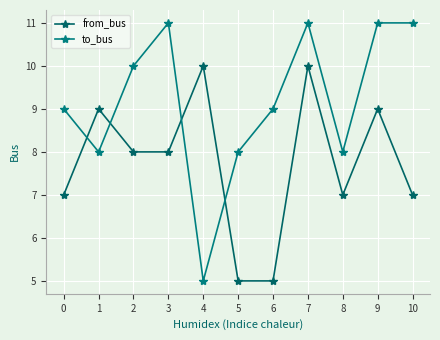

What is the sum of all to_bus values?

101